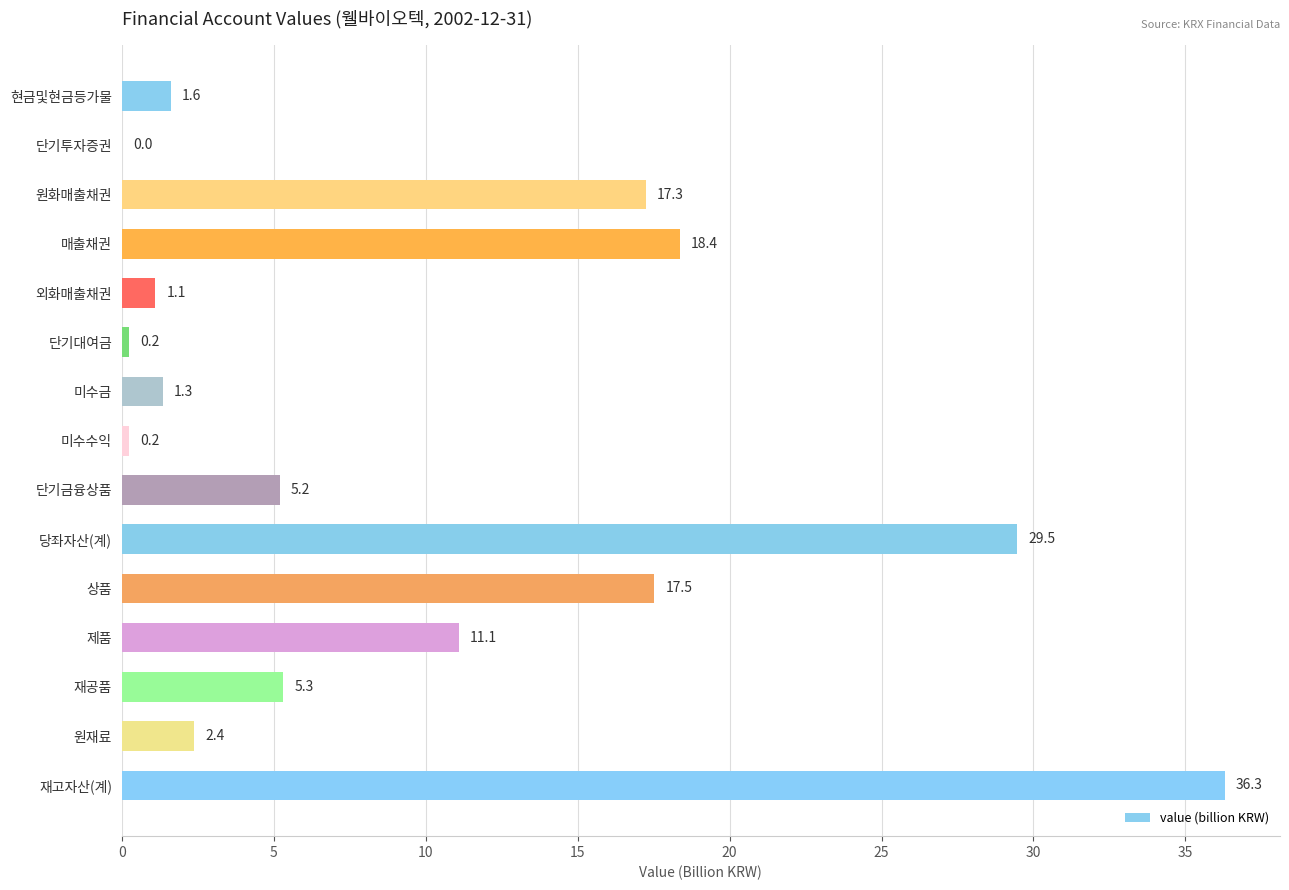

What is the maximum value shown in the chart?

36.3